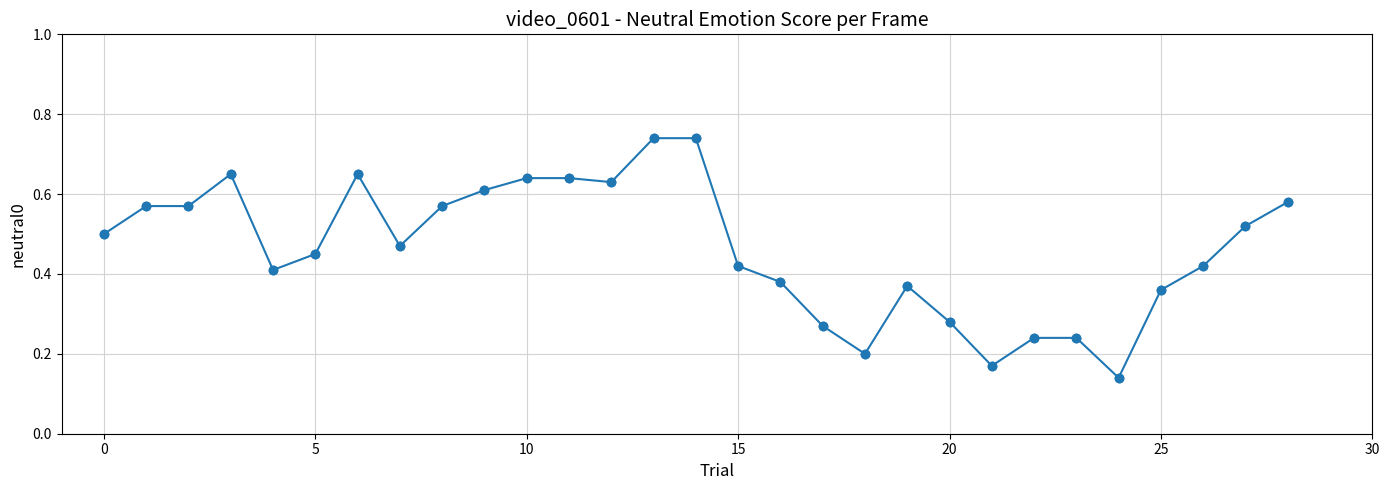

What is the sum of all values?

13.4